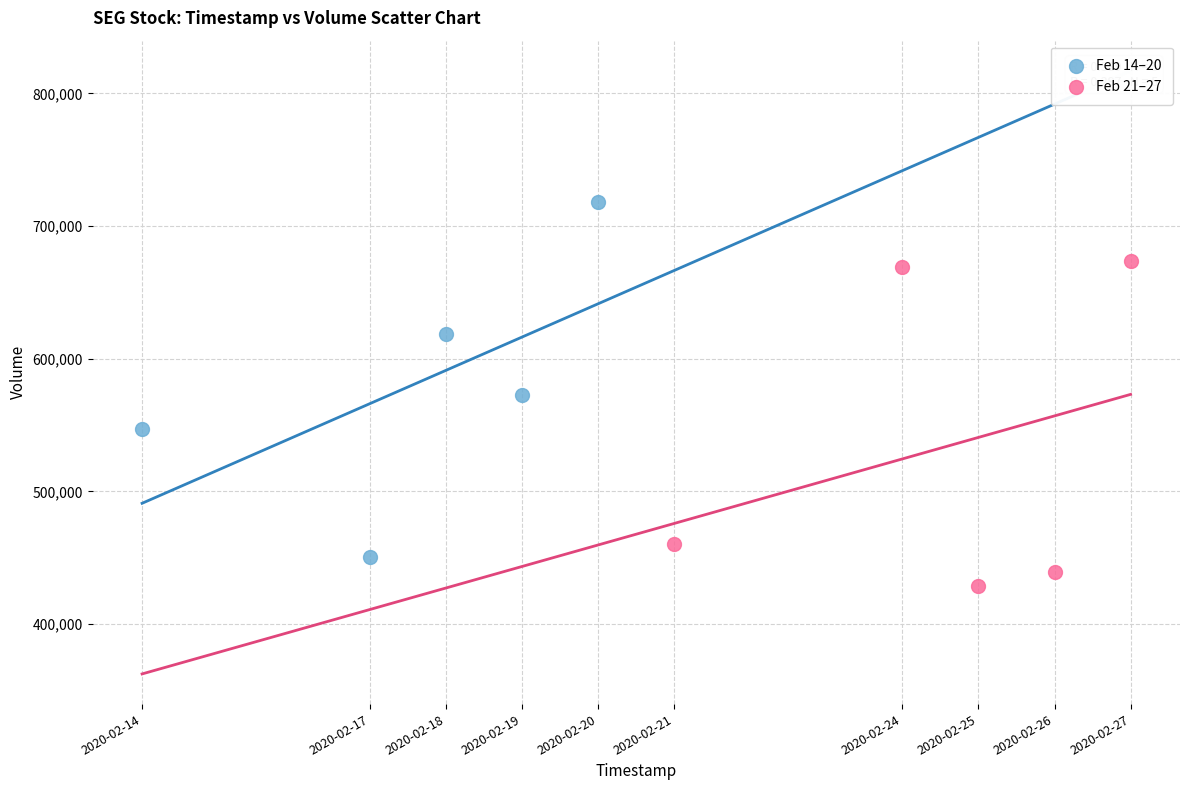

Which series has the largest Y range (max minus min)?

Feb 14–20